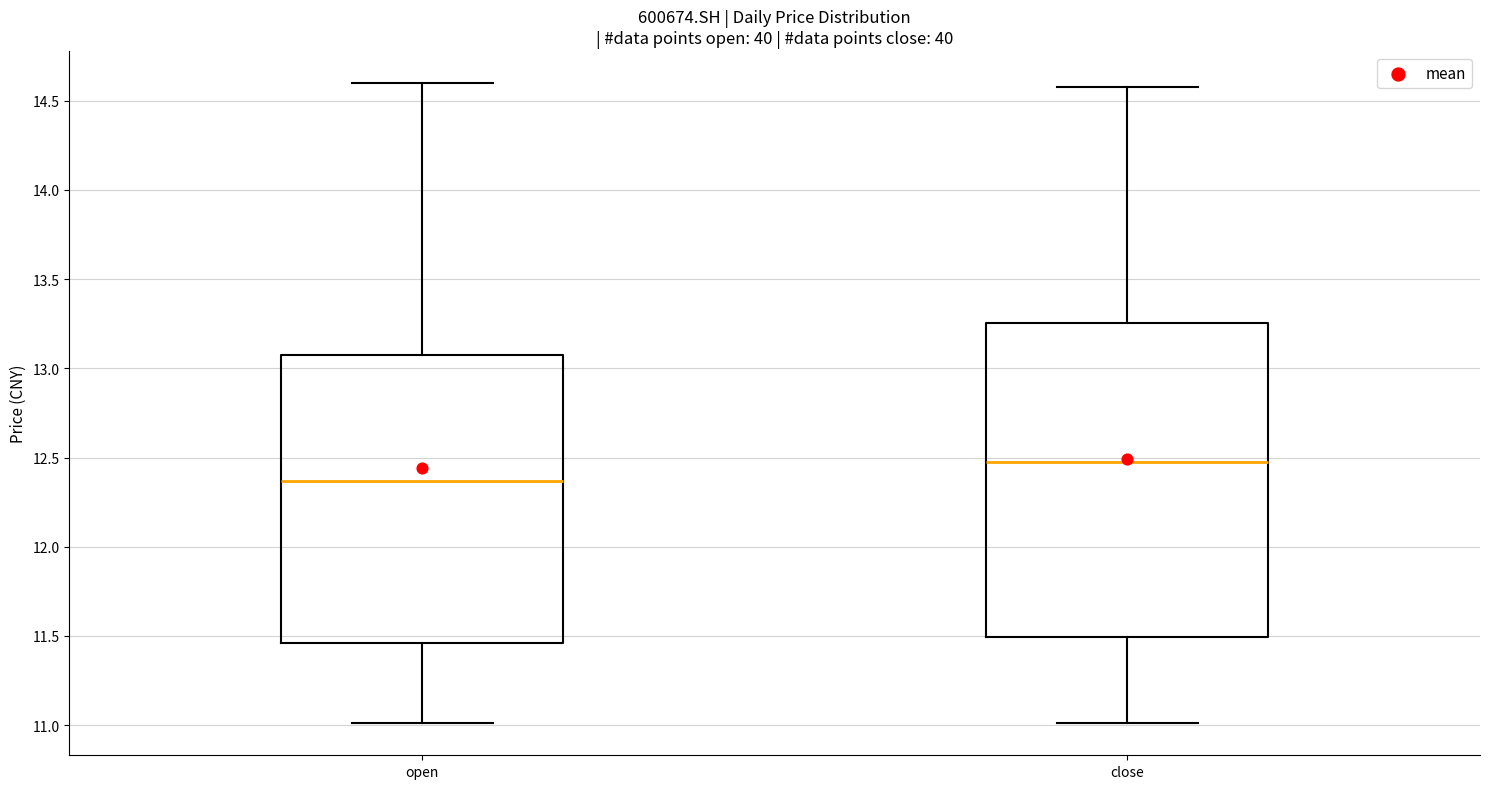

Reading left to right, read every box against the y-axis: the position of its median line, the range the box covers, and the ends of its whiskers. The values are not printed on the chart, so give them approximately, as read against the axis.

open: median 12.35, box 11.45 to 13.10, whiskers 11.00 to 14.60
close: median 12.50, box 11.50 to 13.25, whiskers 11.00 to 14.60